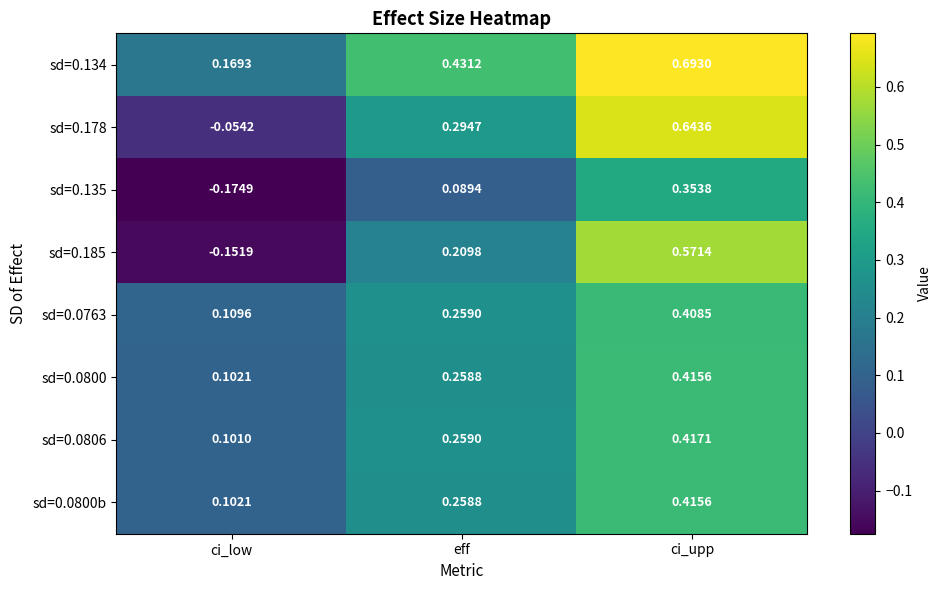

Which category has the highest value across all series?

ci_upp